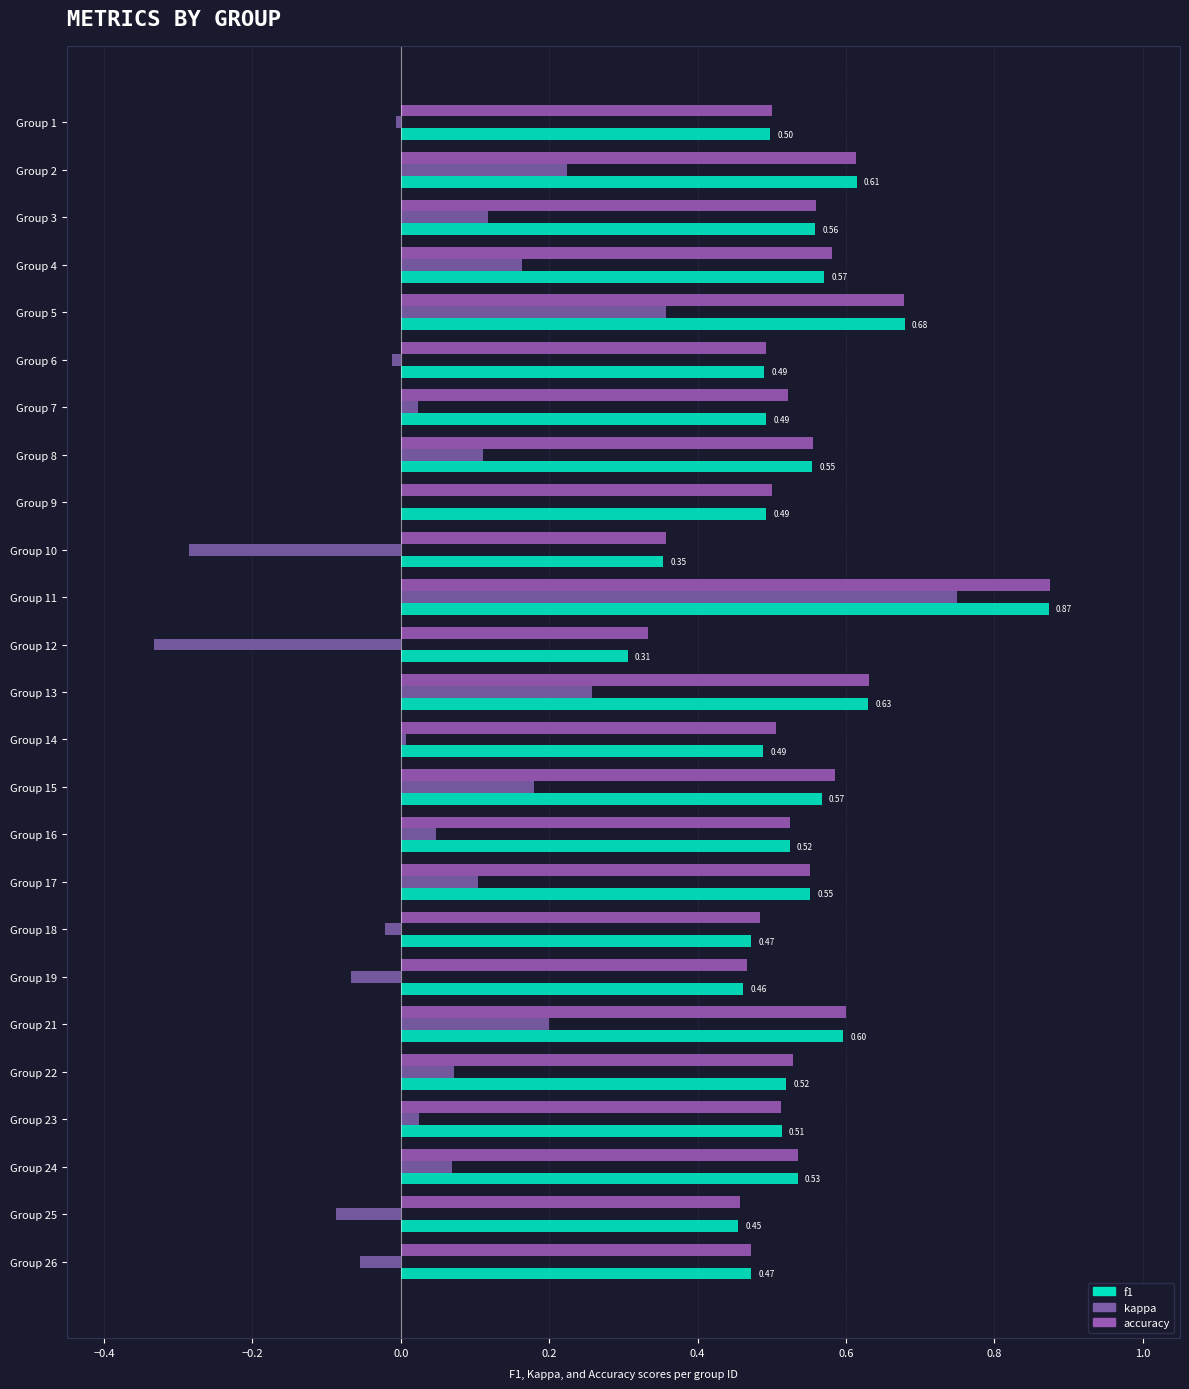

What is the minimum value for accuracy?

0.3